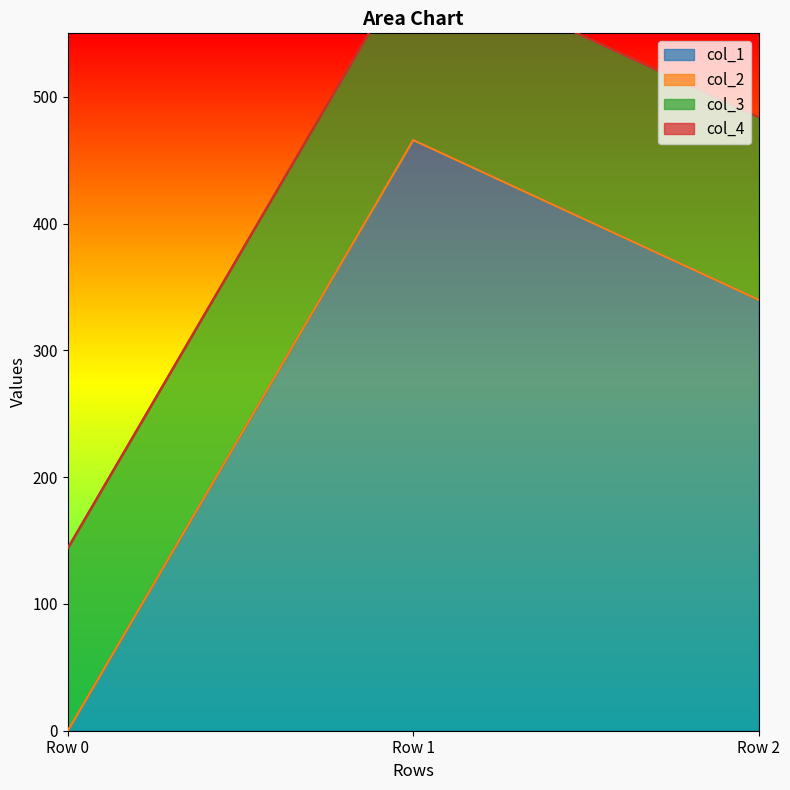

What is the maximum value for col_1?

465.9